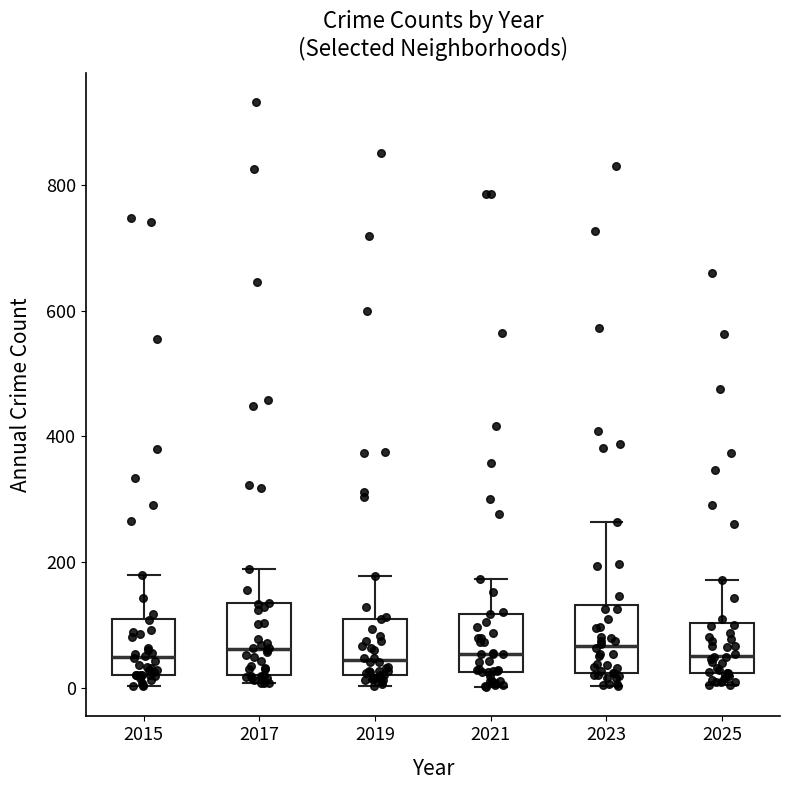

Reading left to right, transcribe this box plot: for each box, give where its median line is, the range the box spans, and where its two whiskers end, as read against the y-axis. The values are not printed on the chart, so give them approximately, as read against the axis.

2015: median 40, box 20 to 100, whiskers 0 to 180
2017: median 60, box 20 to 140, whiskers 0 to 180
2019: median 40, box 20 to 120, whiskers 0 to 180
2021: median 60, box 20 to 120, whiskers 0 to 180
2023: median 60, box 20 to 140, whiskers 0 to 260
2025: median 60, box 20 to 100, whiskers 0 to 180